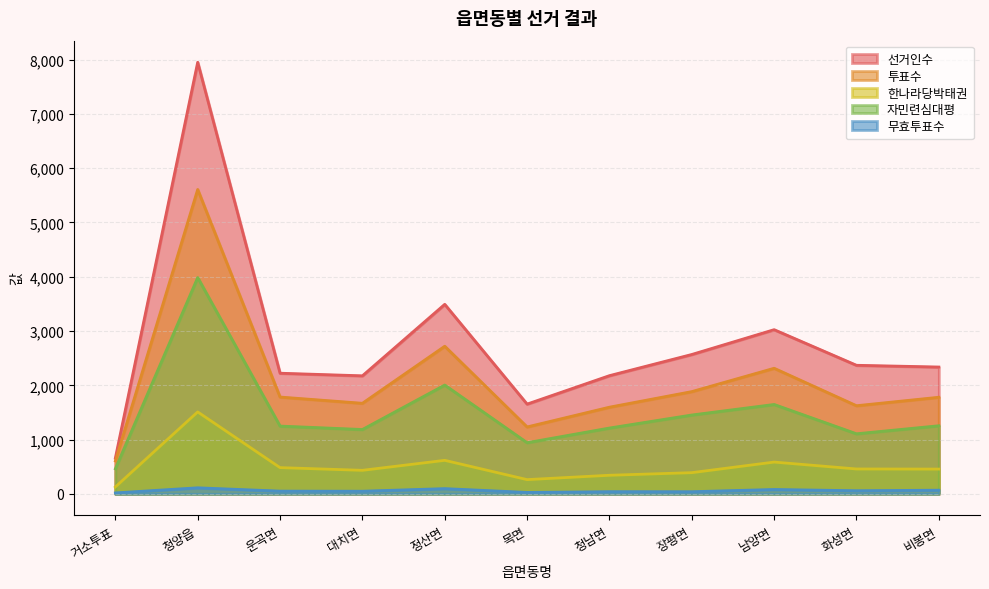

What is the maximum value shown in the chart?

7951